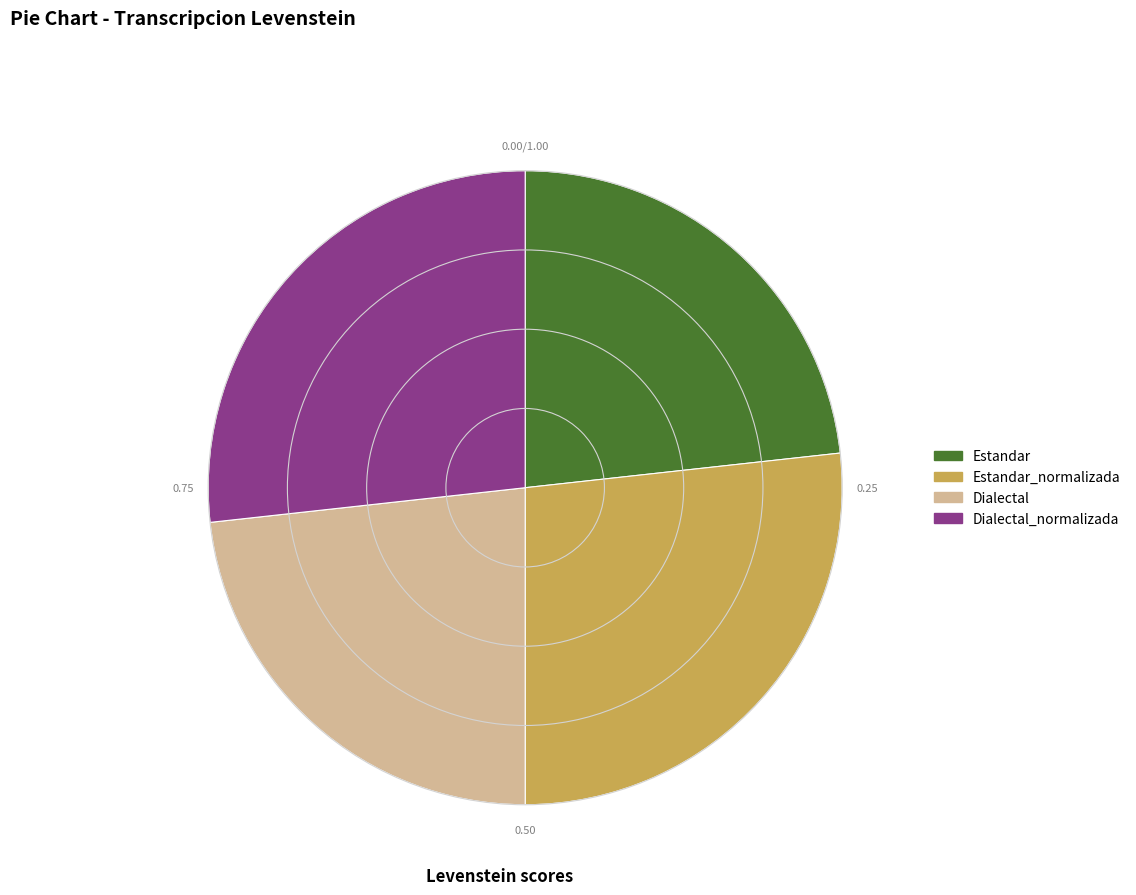

Which has a higher value, Dialectal_normalizada or Dialectal?

Dialectal_normalizada